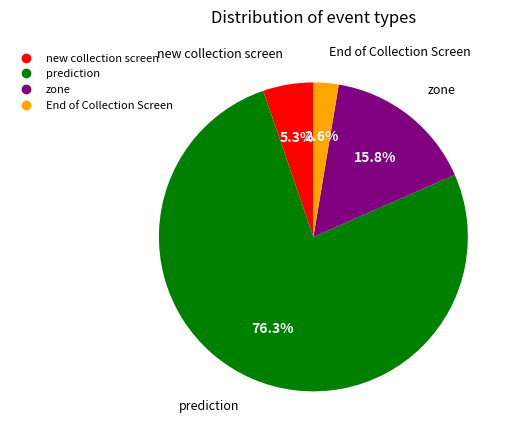

Between End of Collection Screen and prediction, which is larger?

prediction